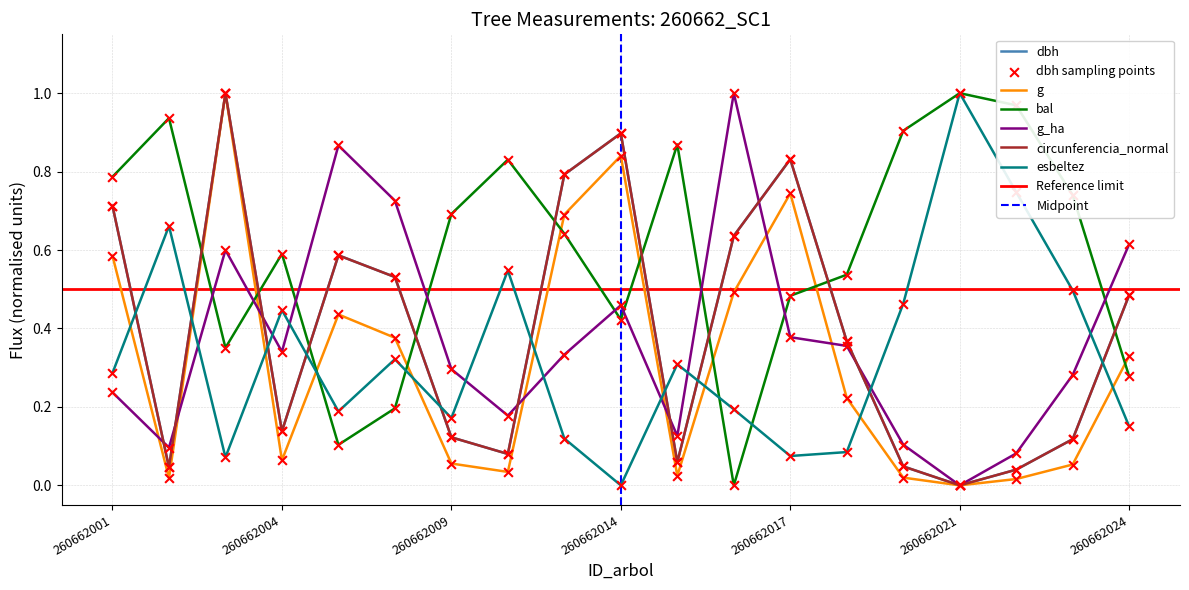

What is the total value across all series at 260662014?

3.5